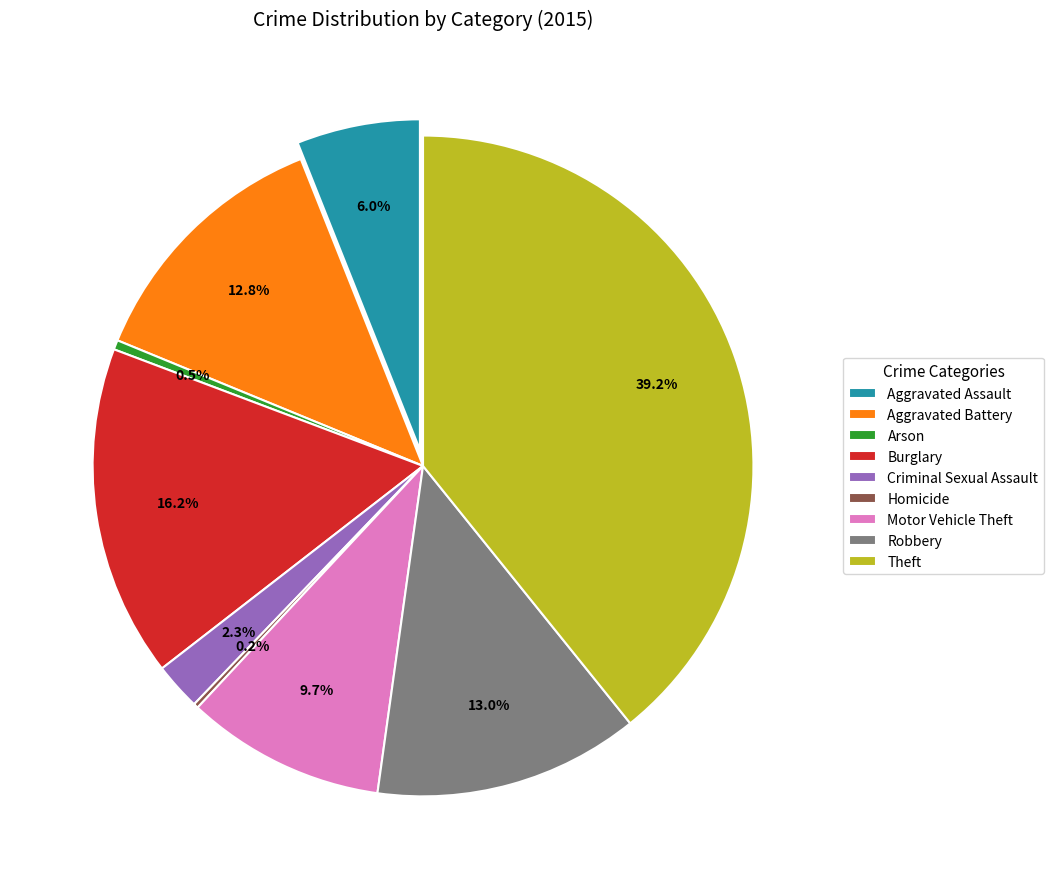

To the nearest percent, what portion does Aggravated Battery represent?

13%